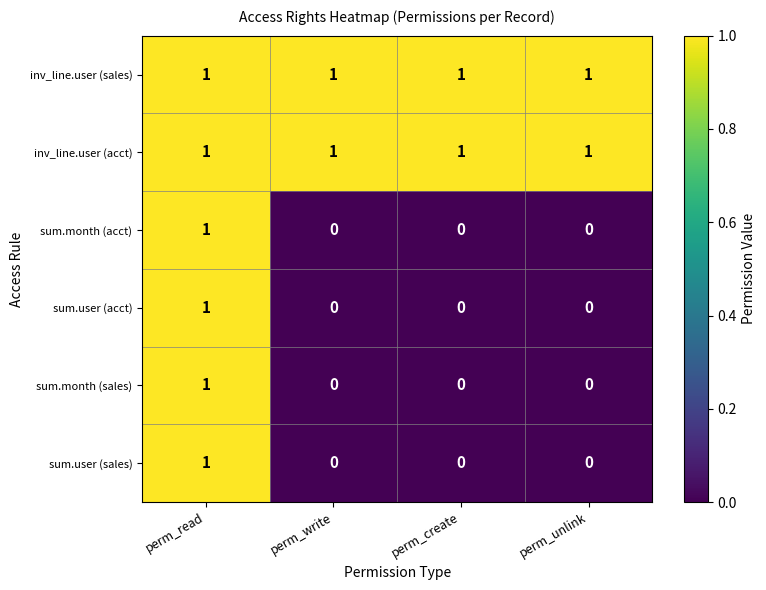

Is it true that sum.month (acct) equals 0 at perm_write?

True